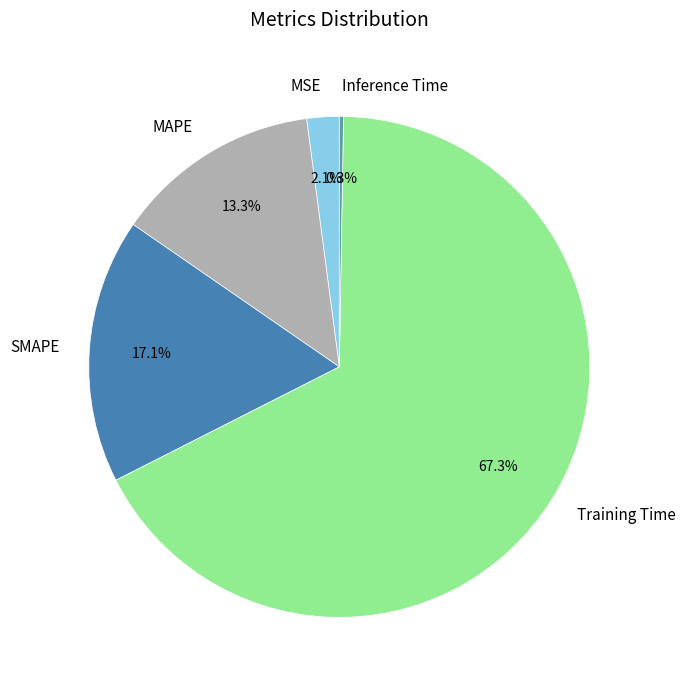

To the nearest percent, what percentage of the pie is MAPE?

13%